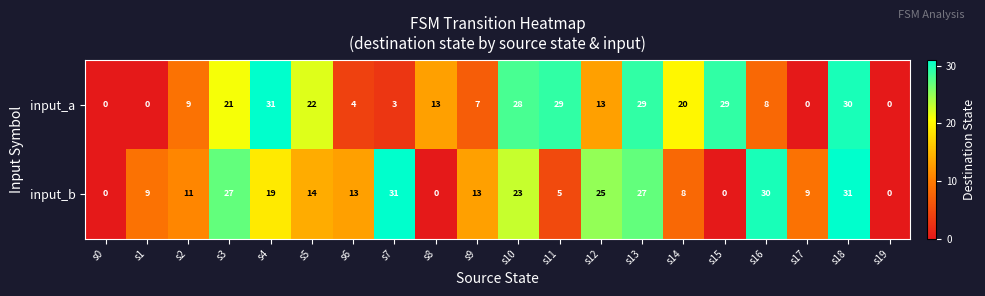

What is the greatest value displayed?

31